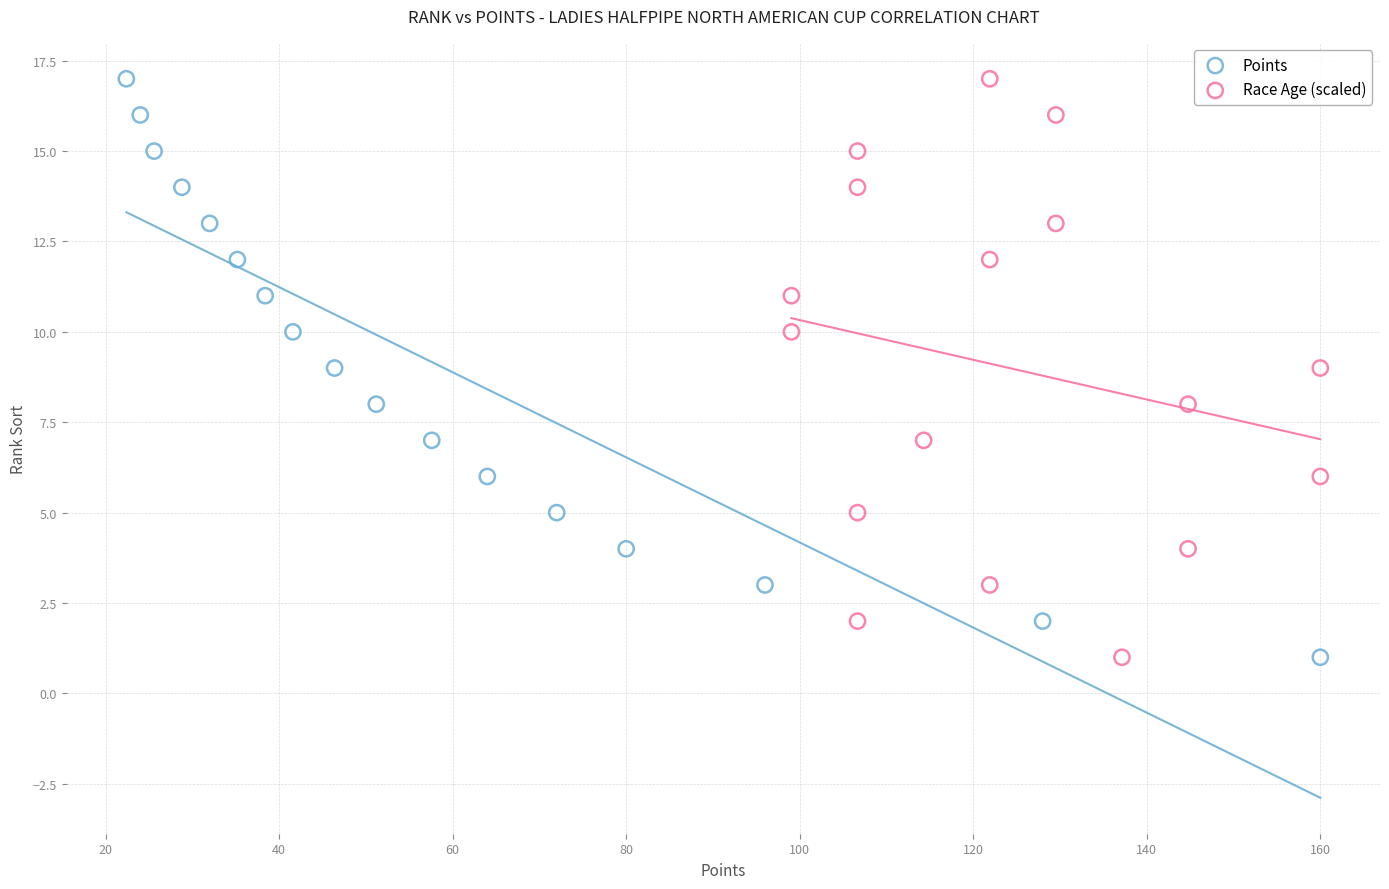

What are all the series names shown in the legend?

Points, Race Age (scaled)